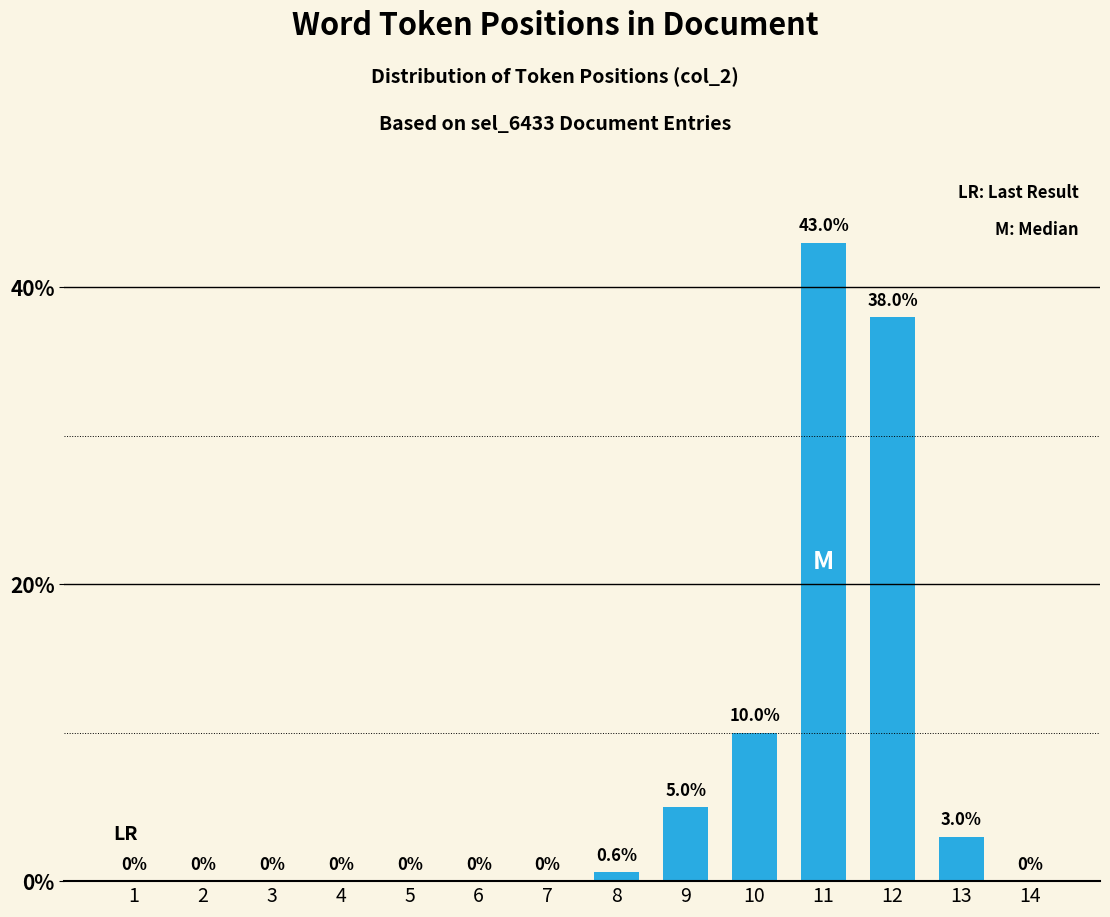

Which category has the highest value across all series?

11